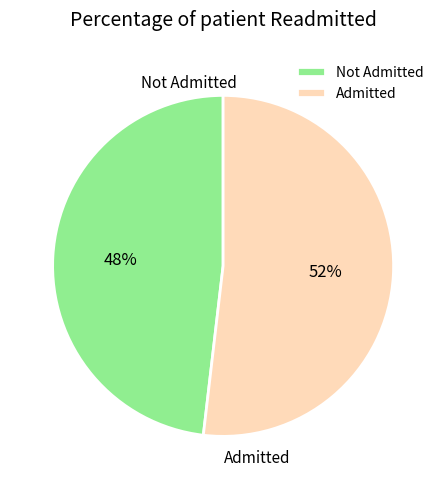

Is the sum of Not Admitted and Admitted greater than half?

Yes